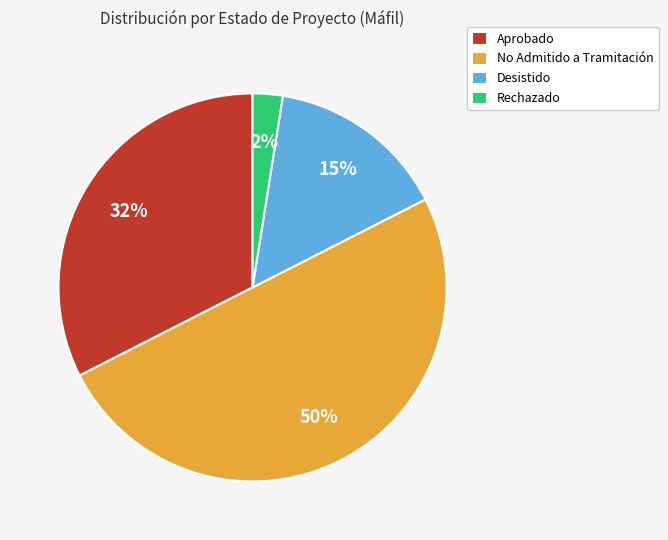

Which slice is the smallest?

Rechazado